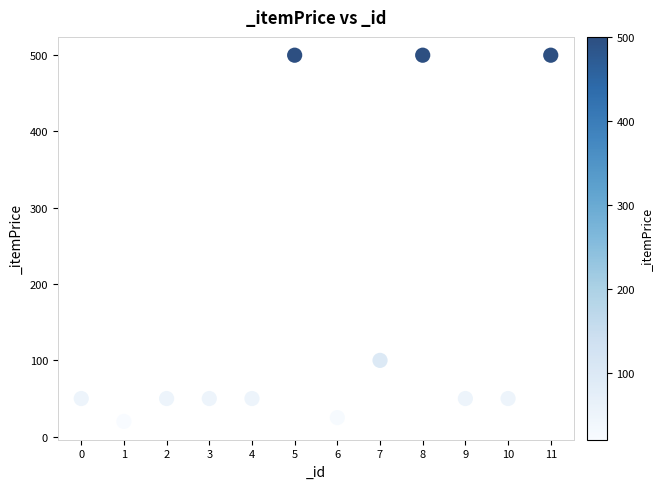

What is the range of Y values (max minus min)?

480